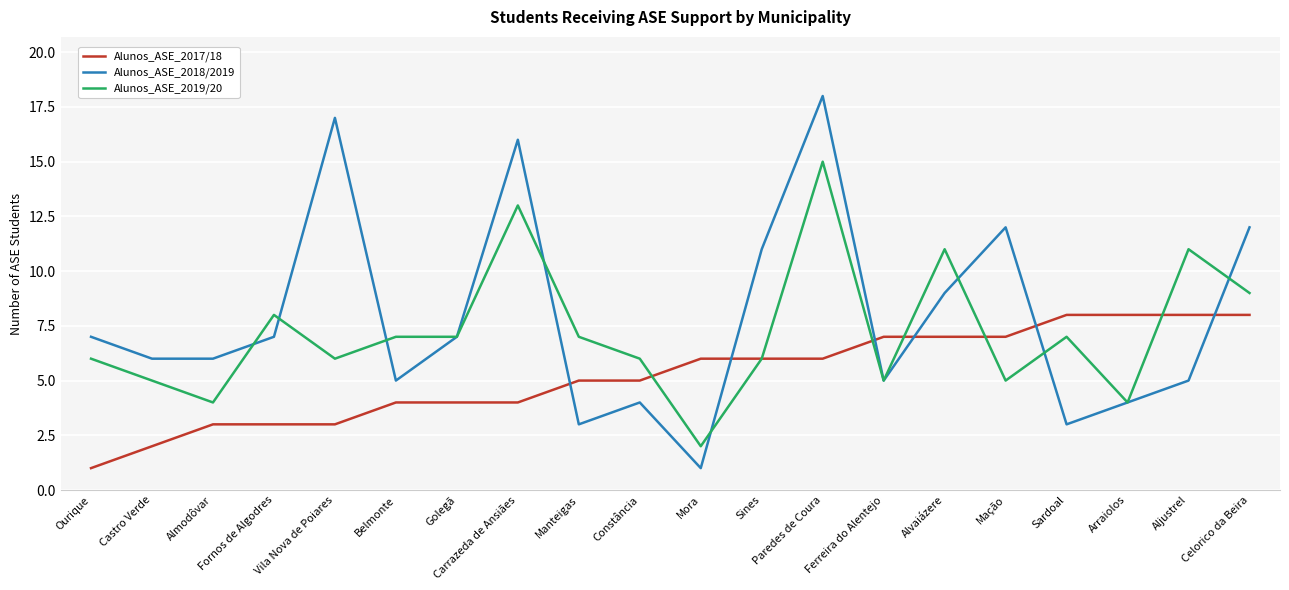

What is the total value across all series at Aljustrel?

24